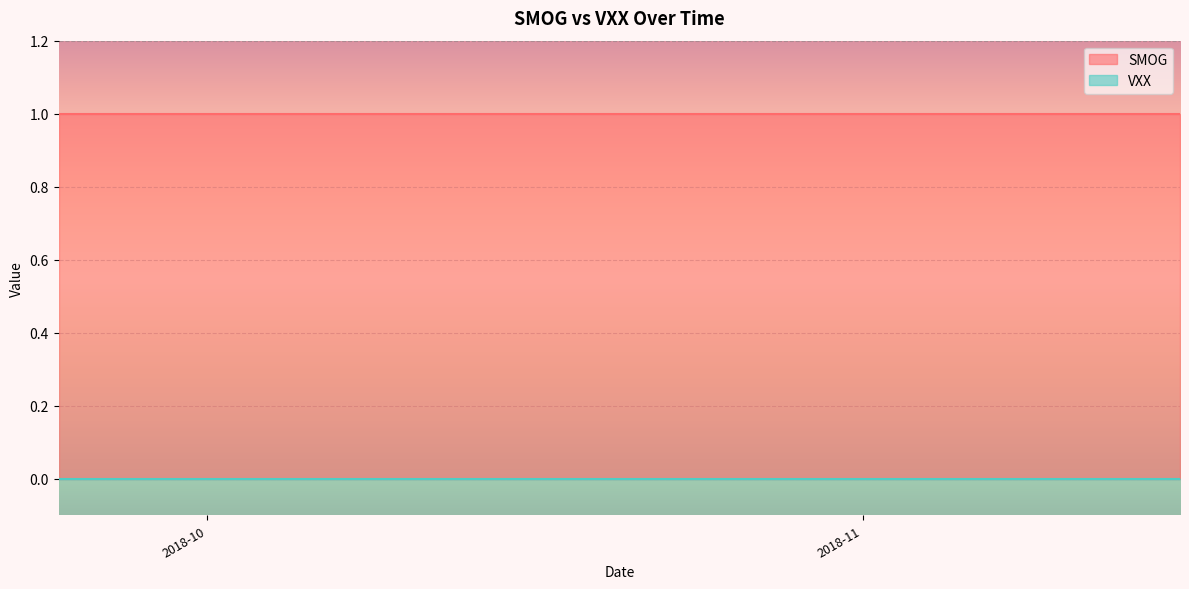

What is the label of the 6th point from the right?

2018-11-09